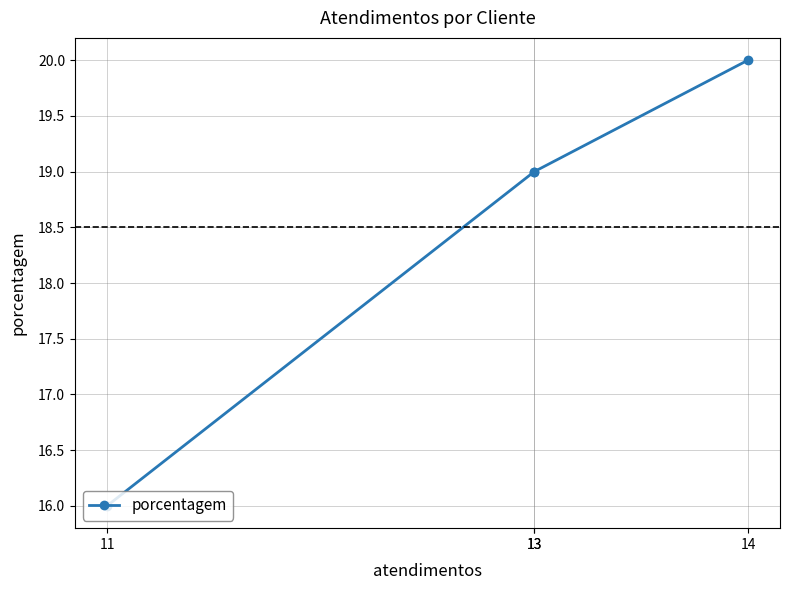

What is the value of the 2nd point from the left?

19